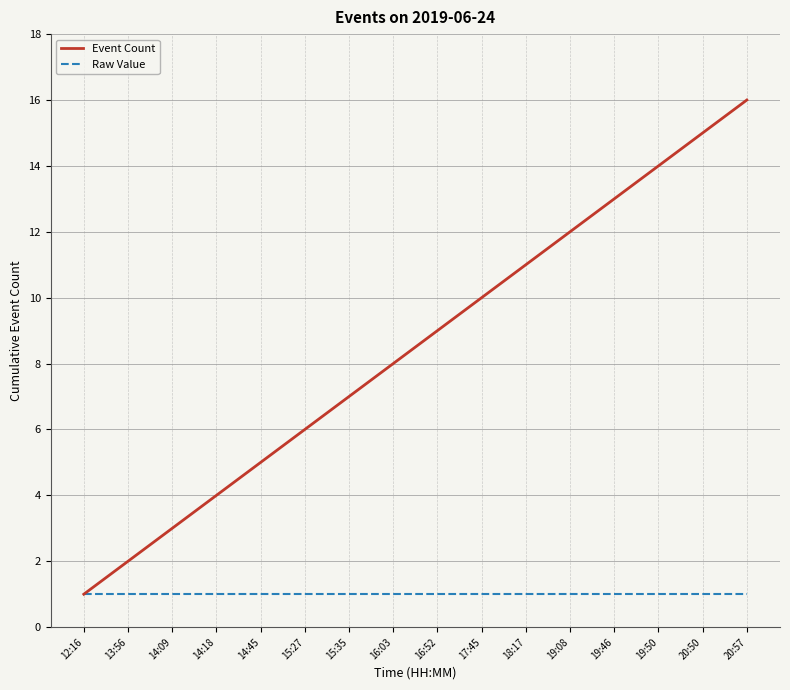

What are all the series names shown in the legend?

Event Count, Raw Value